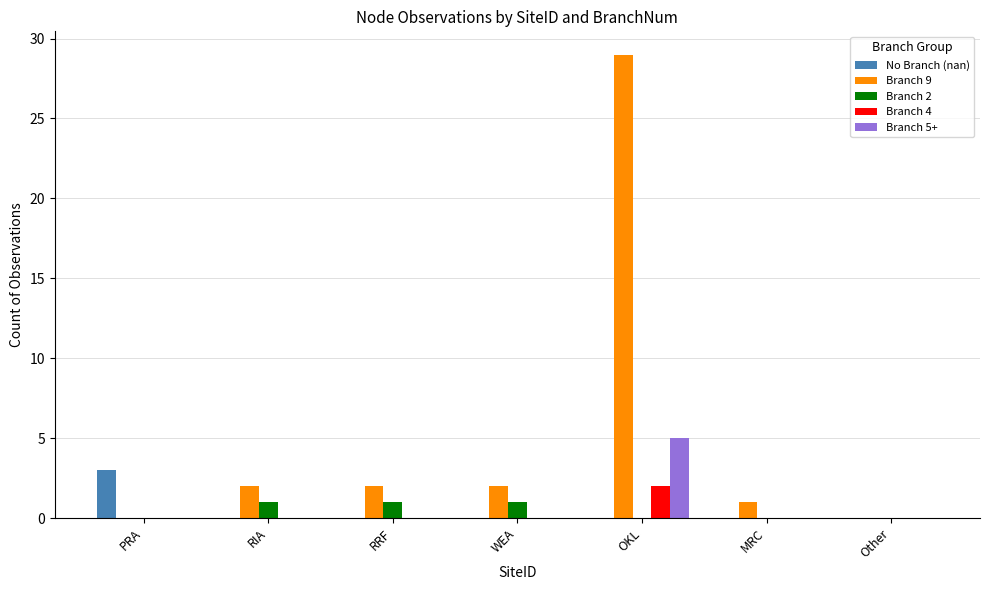

At which category does the chart reach its peak across all series?

OKL